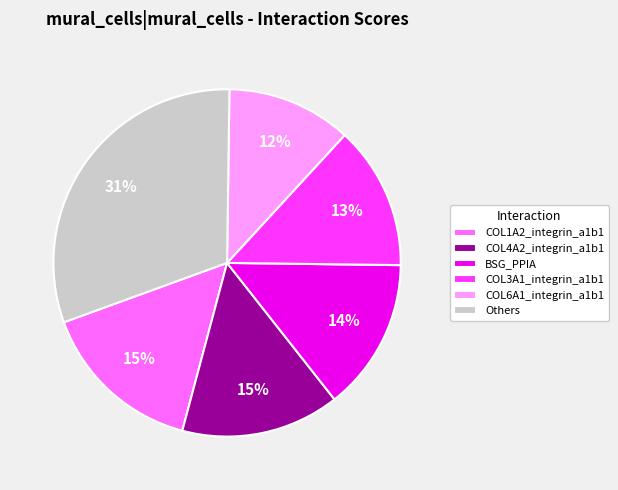

Does COL6A1_integrin_a1b1 account for over 50% of the chart?

No